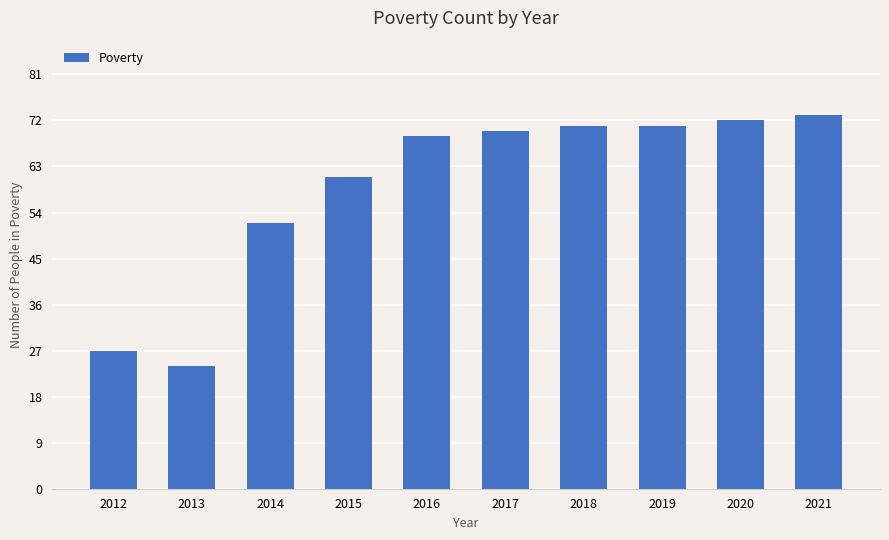

Which label corresponds to the smallest value in the chart?

2013